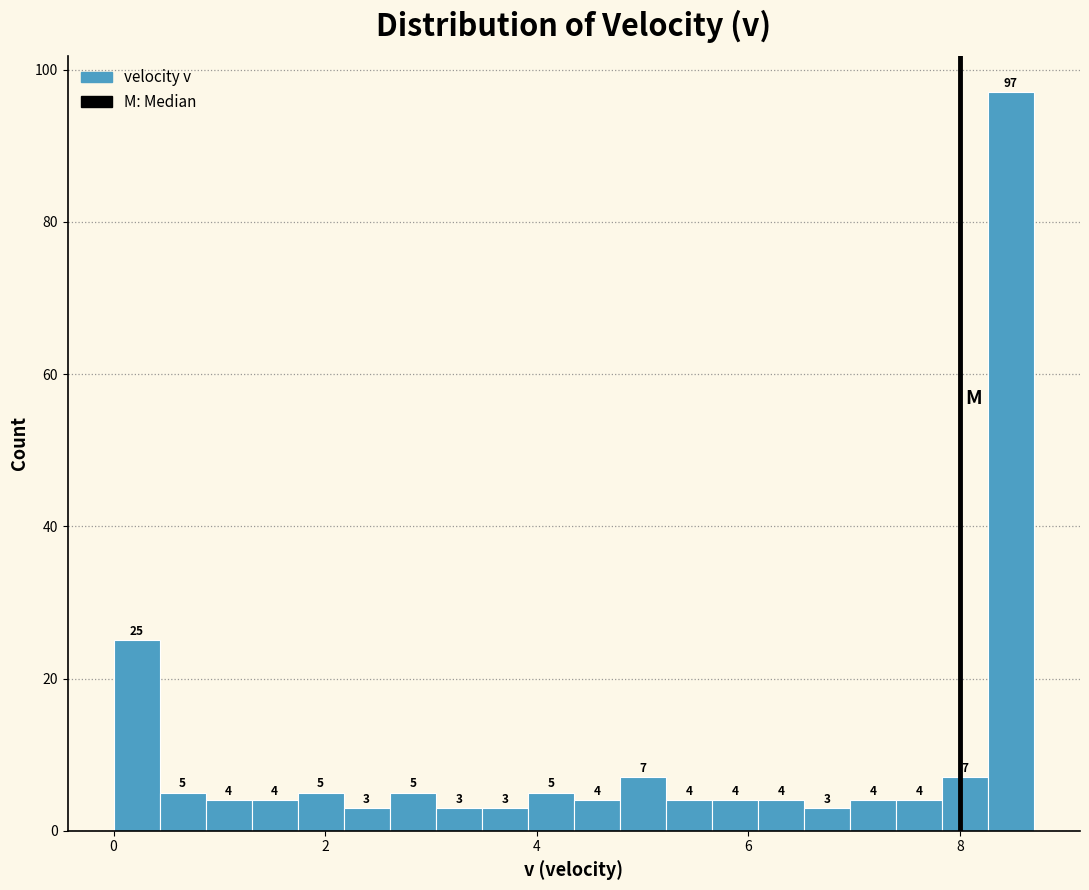

Around what value on the x-axis is the tallest bar? Give the approximate position of its centre, as read against the axis.

8.4